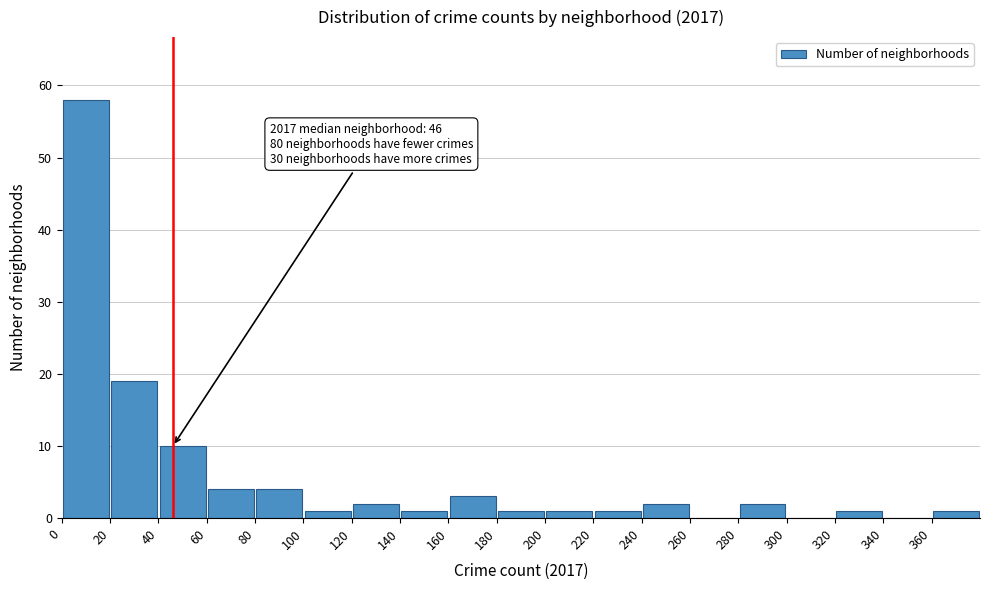

Over which range of the x-axis is the bar tallest?

0 to 20